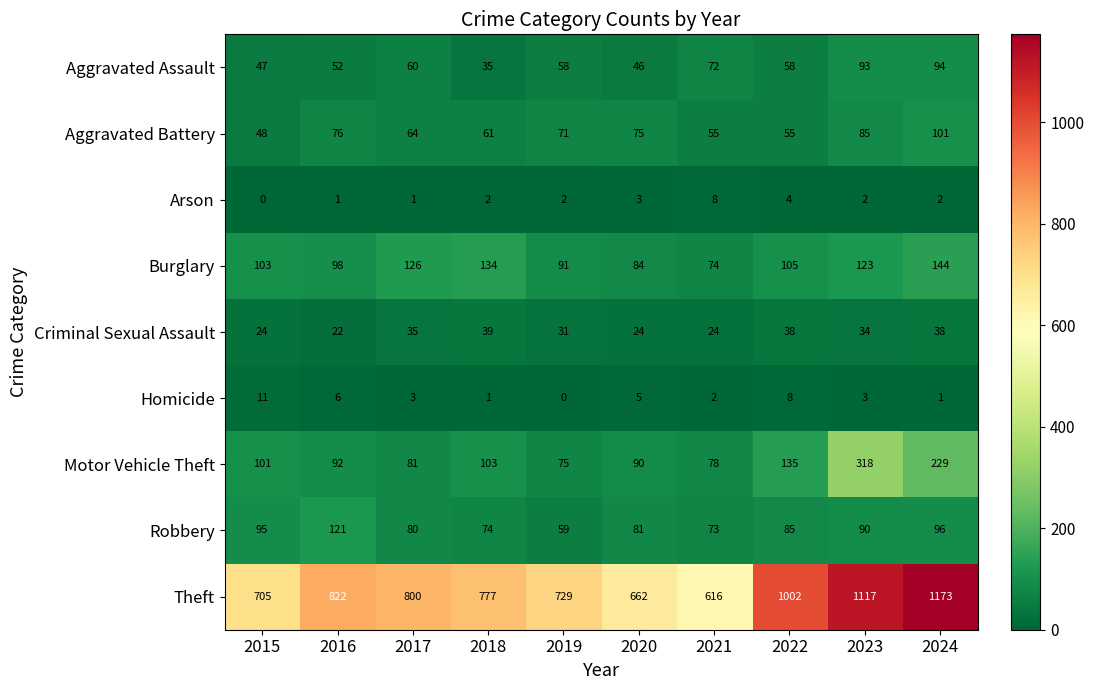

Rank the series by their maximum value, from lowest to highest.

Arson, Homicide, Criminal Sexual Assault, Aggravated Assault, Aggravated Battery, Robbery, Burglary, Motor Vehicle Theft, Theft